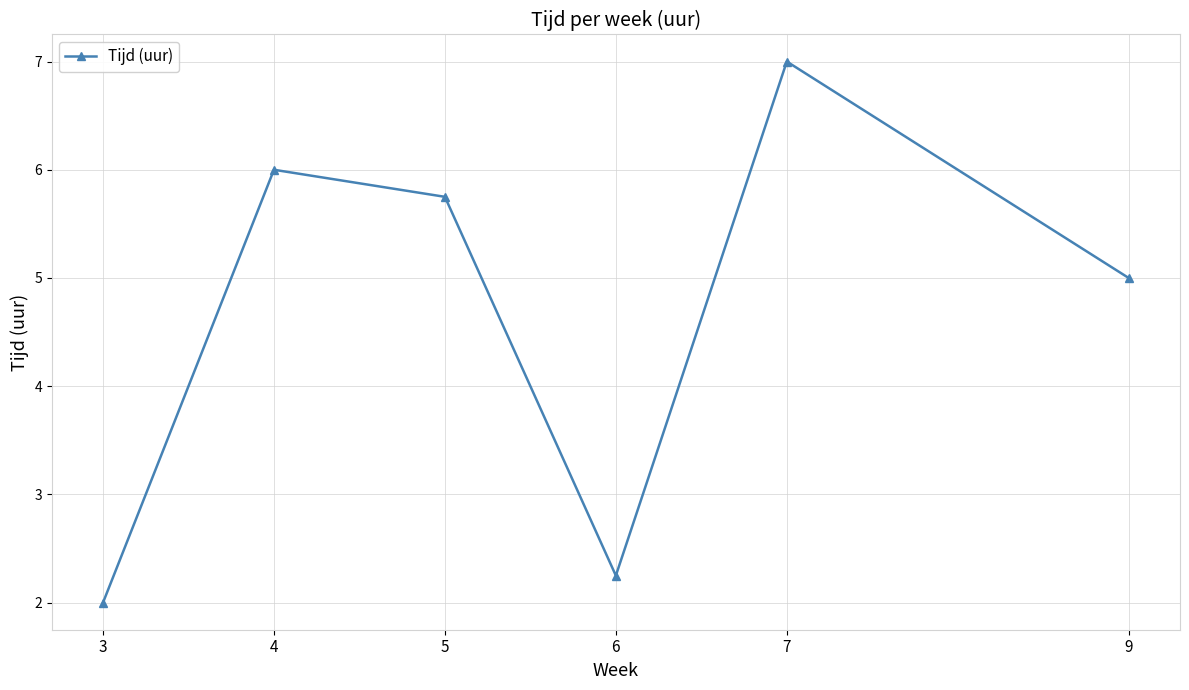

How many interior local valleys (lower than both neighbors) does the data have?

1